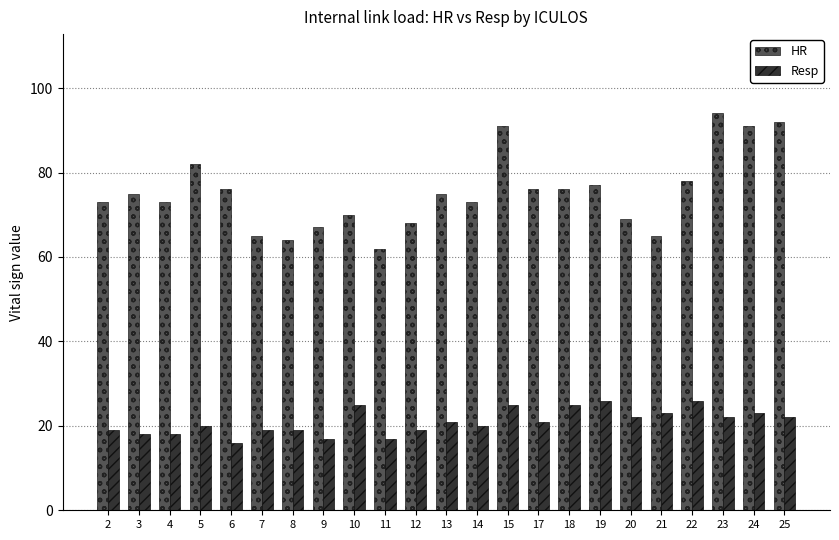

The value of HR at 23 is 94. True or false?

True